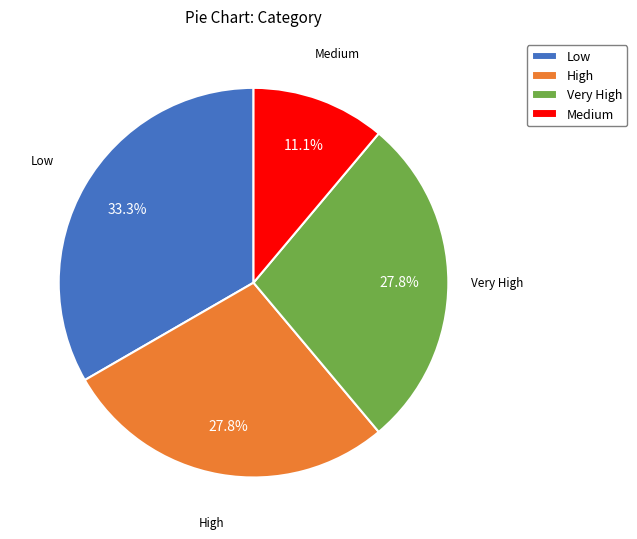

How many slices are in this pie chart?

4